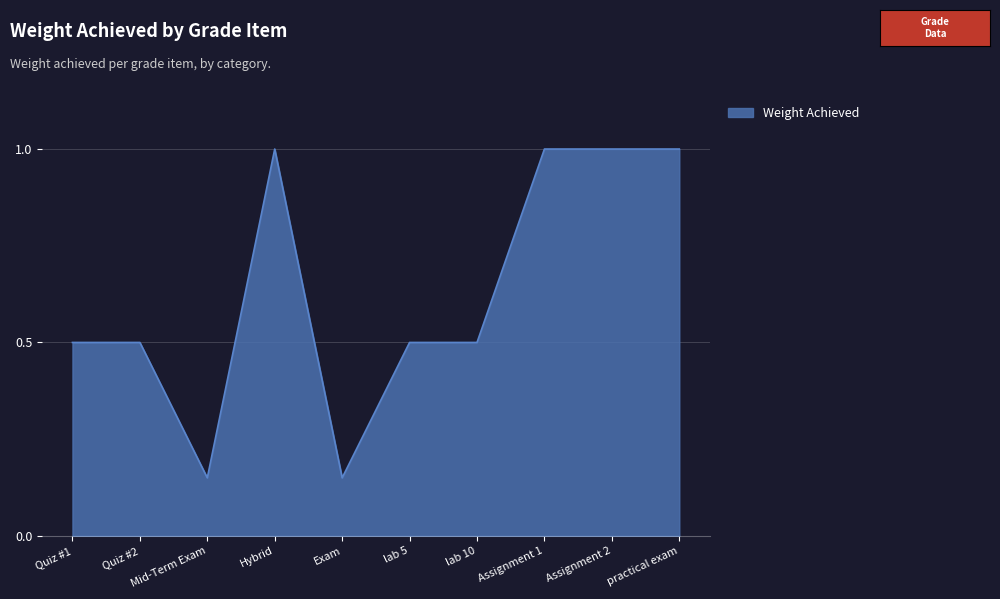

Between practical exam and lab 10, which is larger?

practical exam